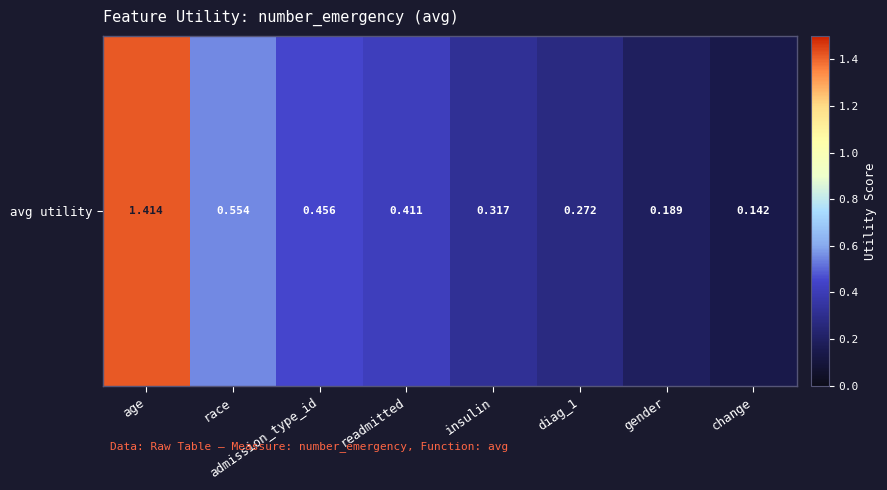

True or false: the data shows 0.4 at readmitted.

True